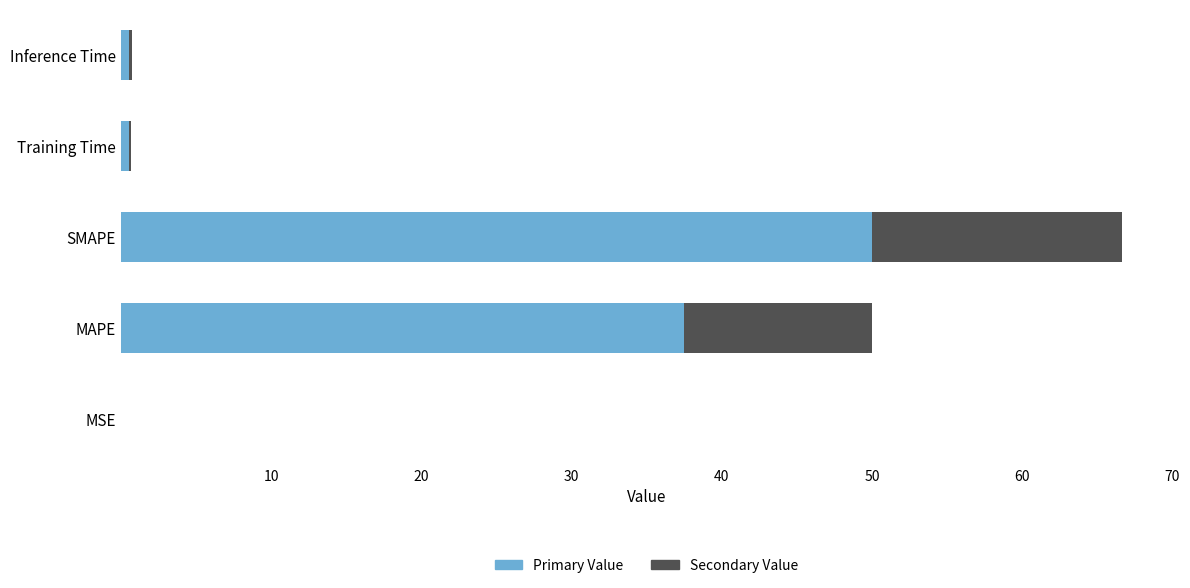

At which label is Primary Value closest to 25?

MAPE